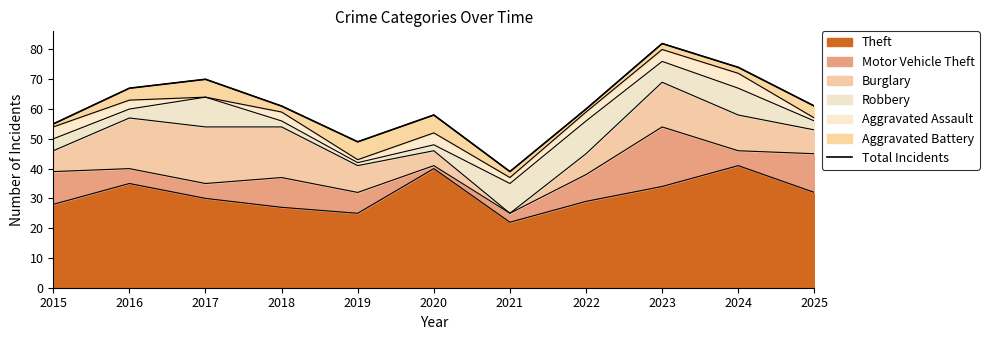

Count the number of categories in the chart.

11